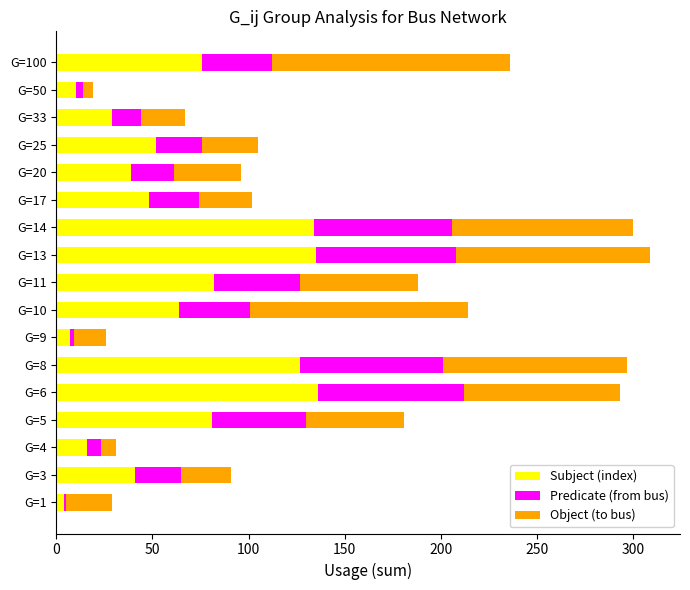

What is the highest value of the Subject (index) series?

136